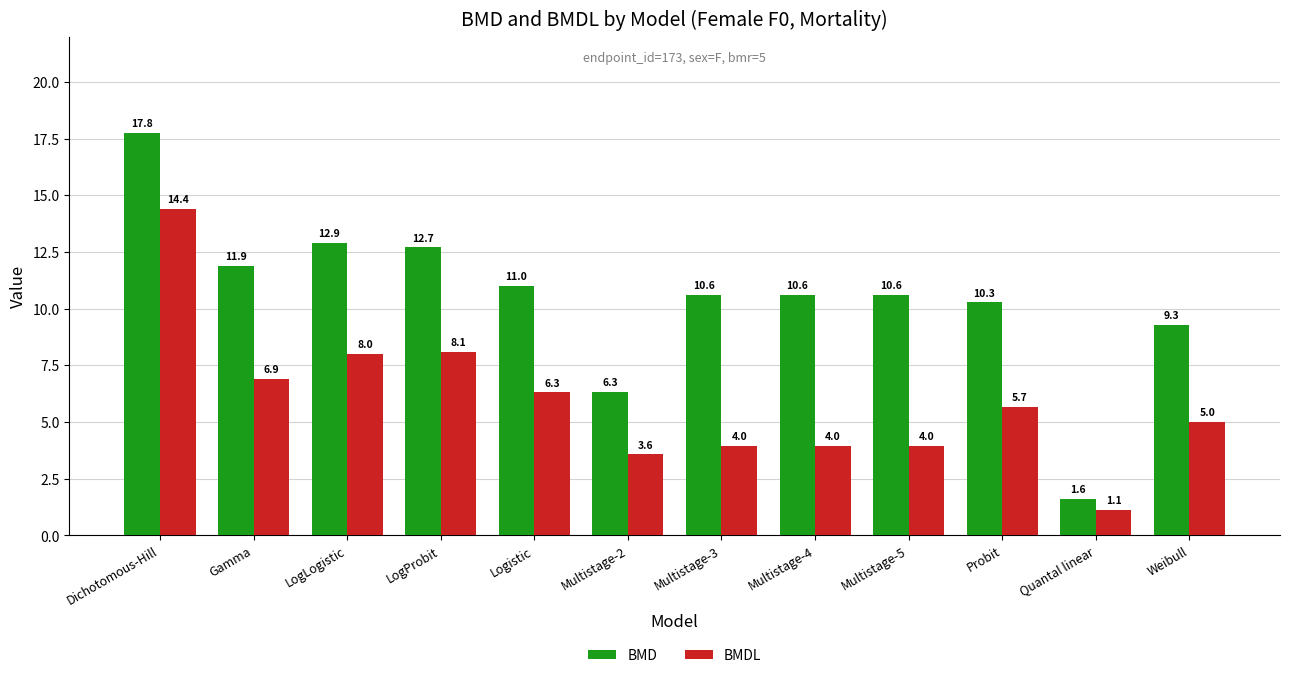

Between LogLogistic and Logistic, which series saw the biggest shift?

BMD